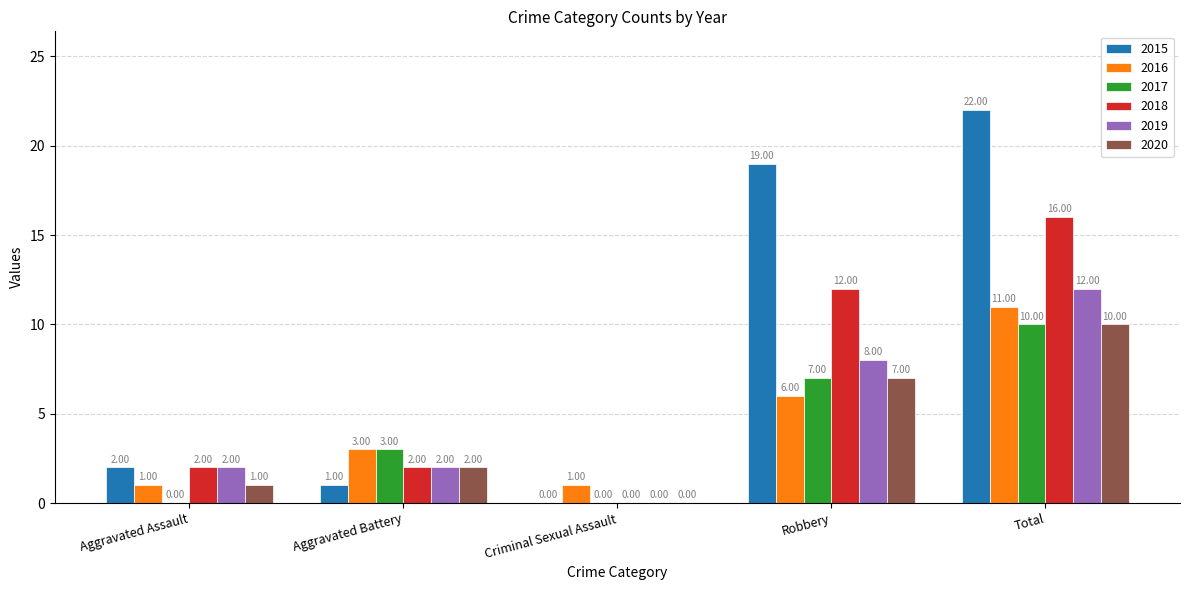

At which label is 2016 closest to 6?

Robbery